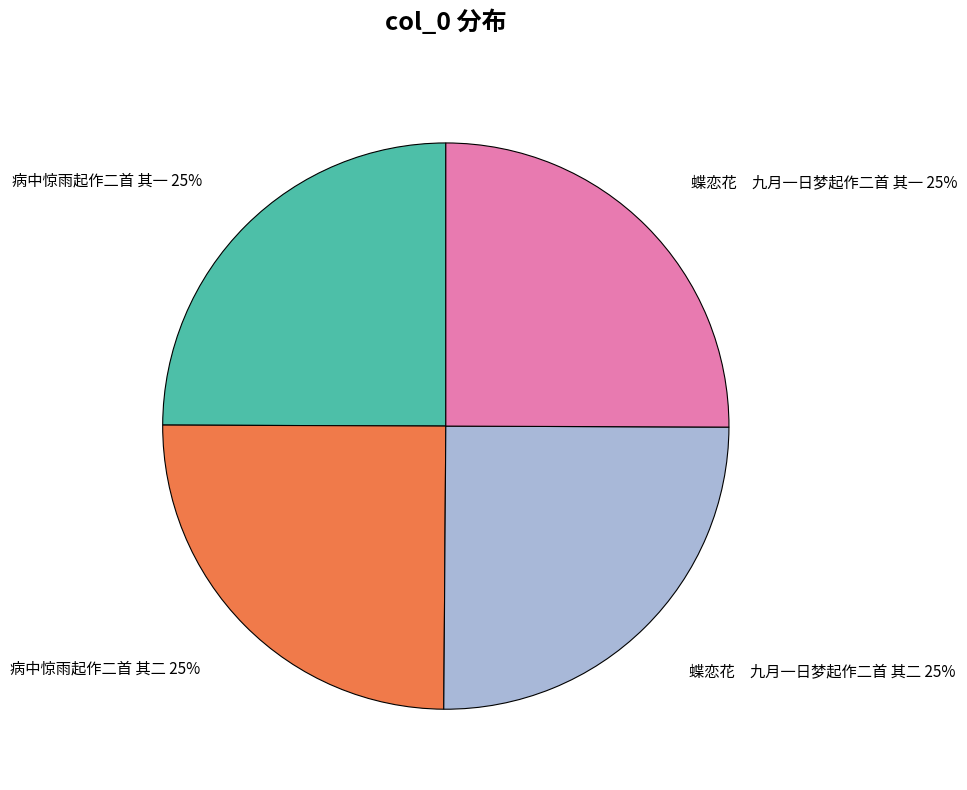

How many slices are in this pie chart?

4